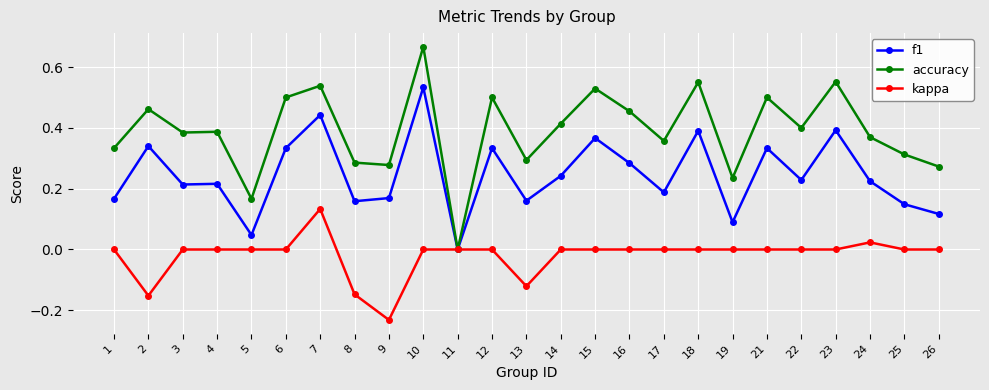

How many values in f1 are above zero?

24